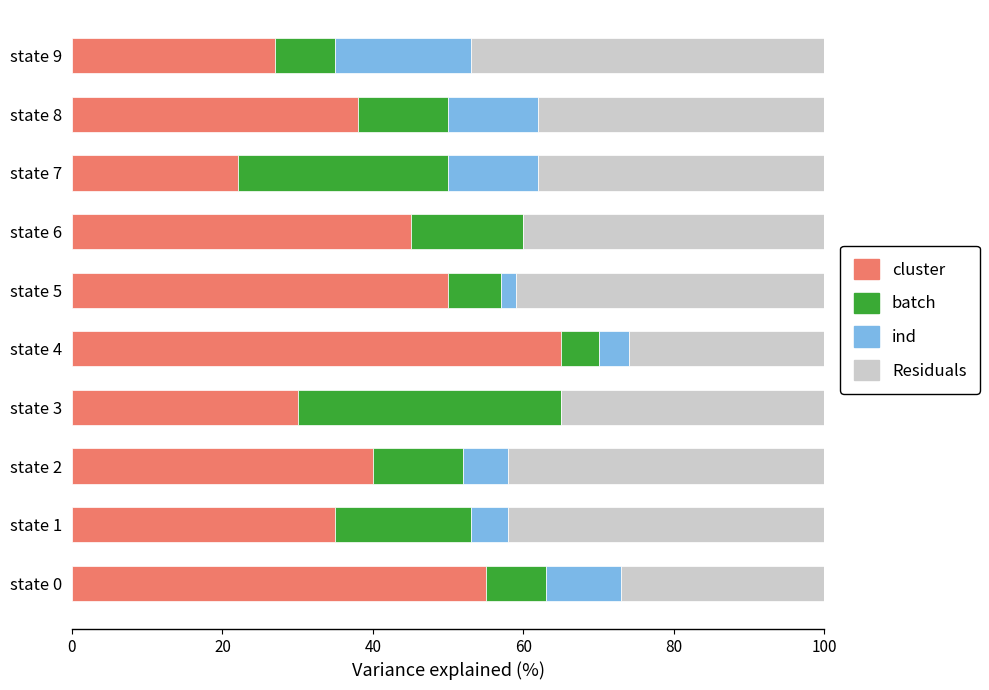

What is the total value across all series at state 3?

100